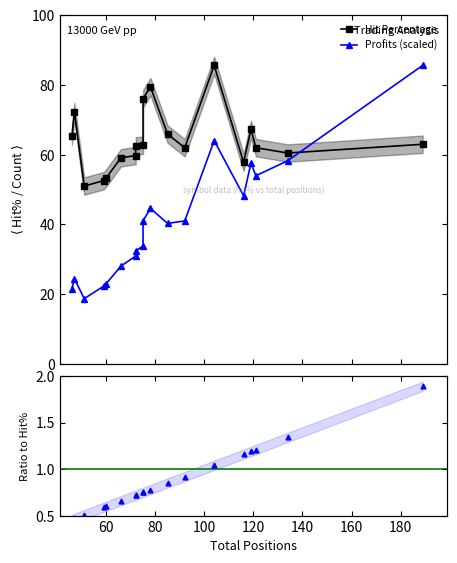

What is the highest value of the Profits ratio series?

1.9